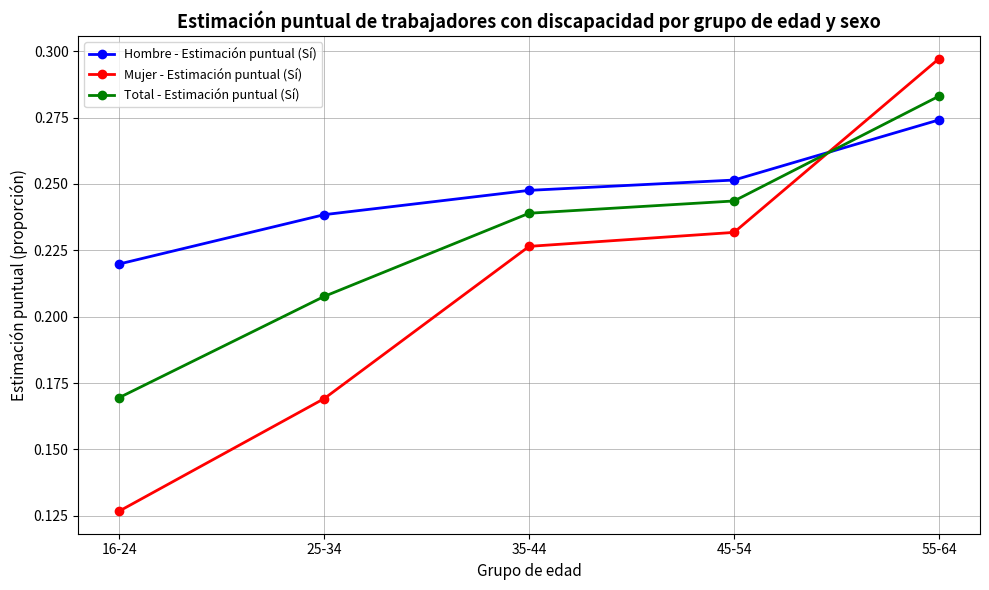

At which label does Mujer - Estimación puntual (Sí) reach its minimum?

16-24